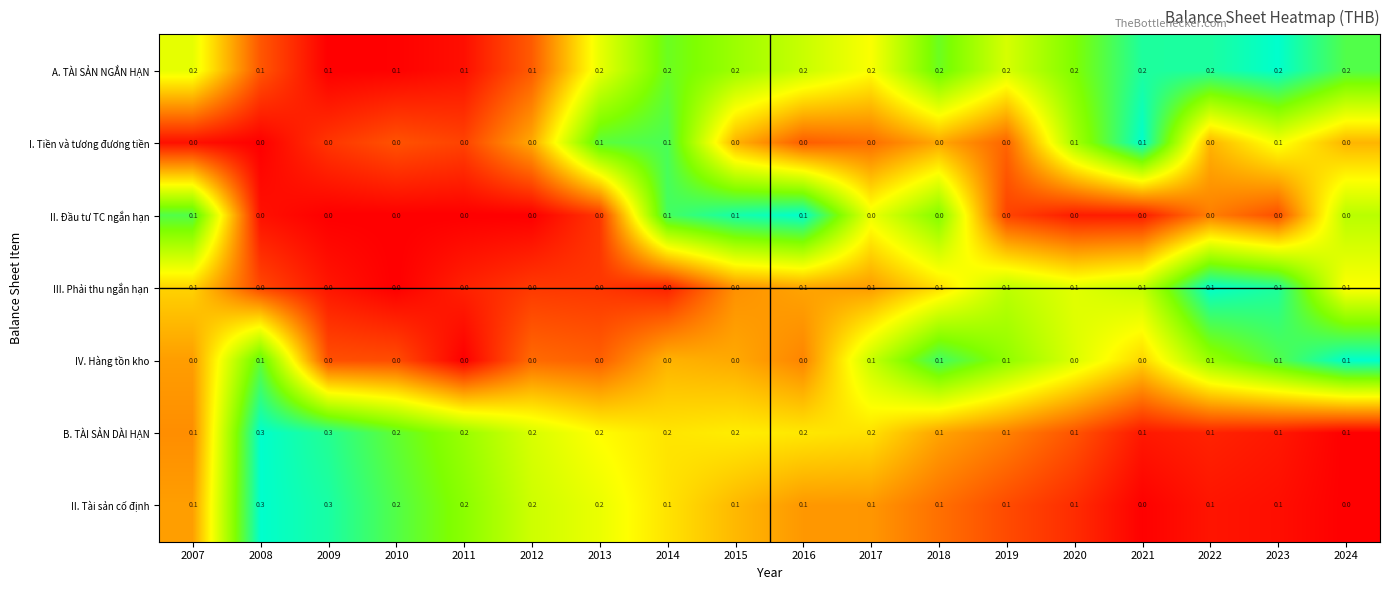

What is the maximum value shown in the chart?

0.3